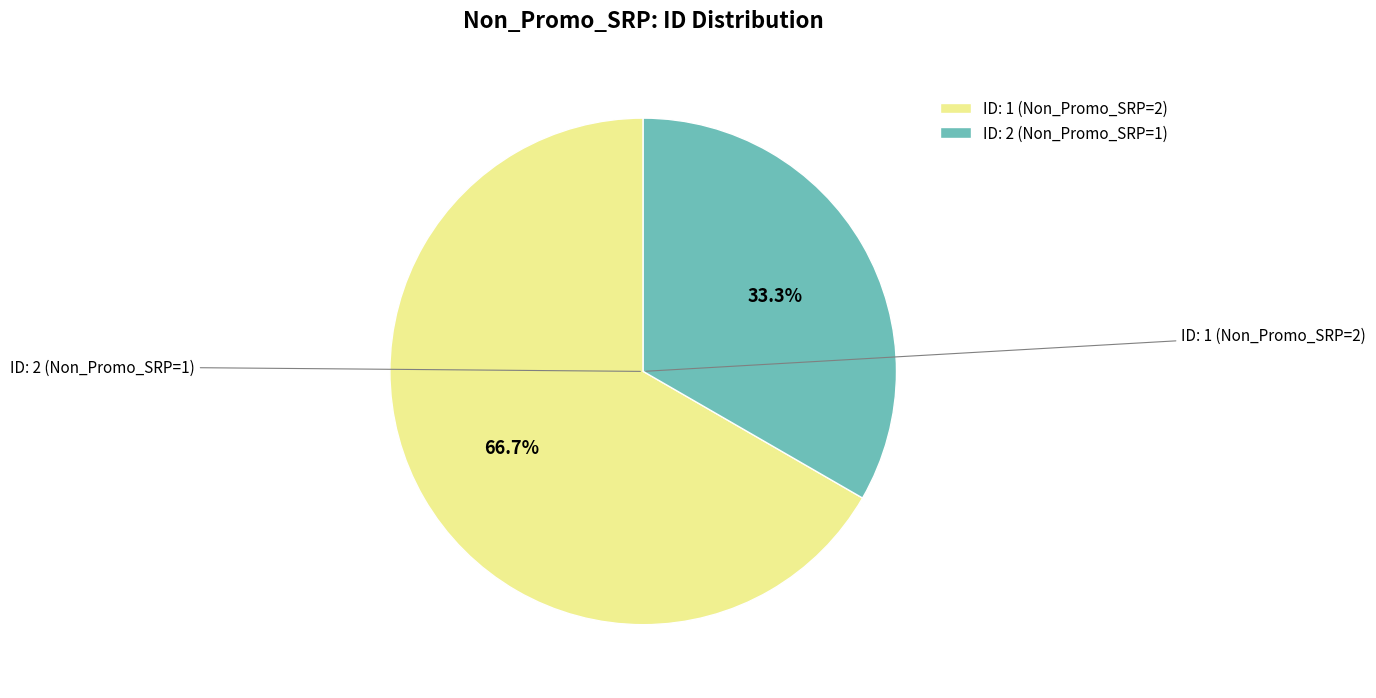

Which has a higher value, ID: 1 (Non_Promo_SRP=2) or ID: 2 (Non_Promo_SRP=1)?

ID: 1 (Non_Promo_SRP=2)